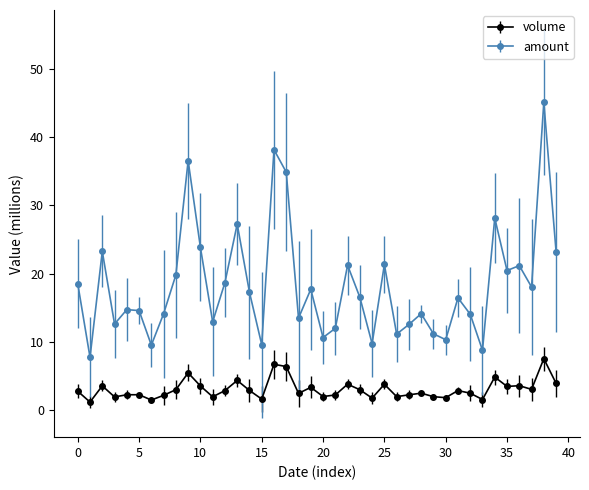

What are all the series names shown in the legend?

volume, amount